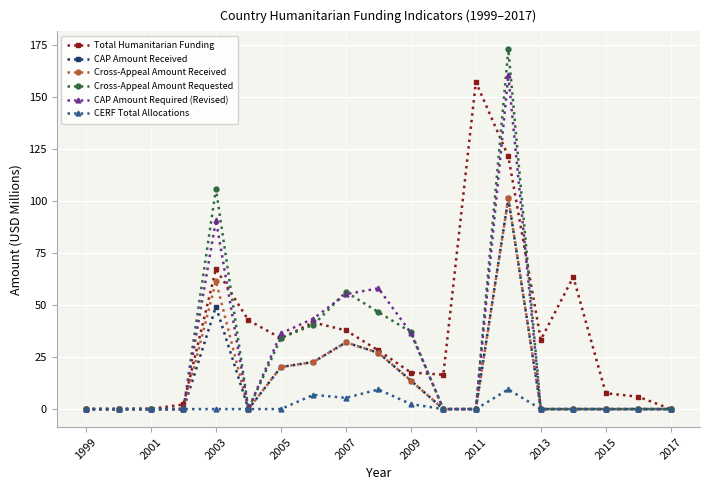

What is the average value of the Total Humanitarian Funding series?

35.7